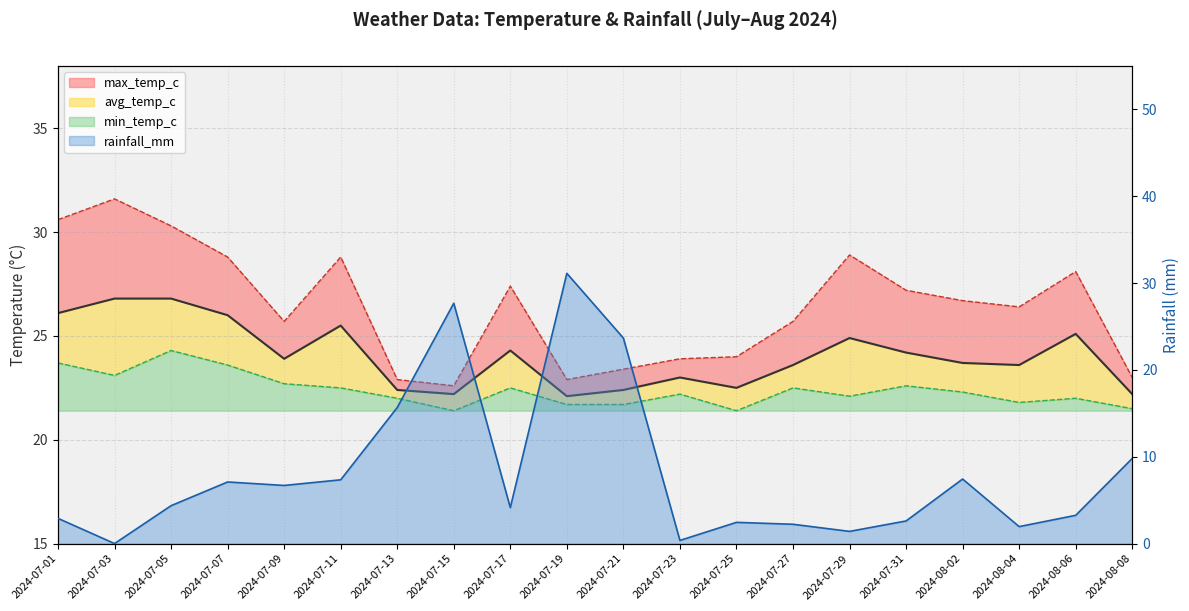

True or false: min_temp_c has more than 2 interior local peaks.

True